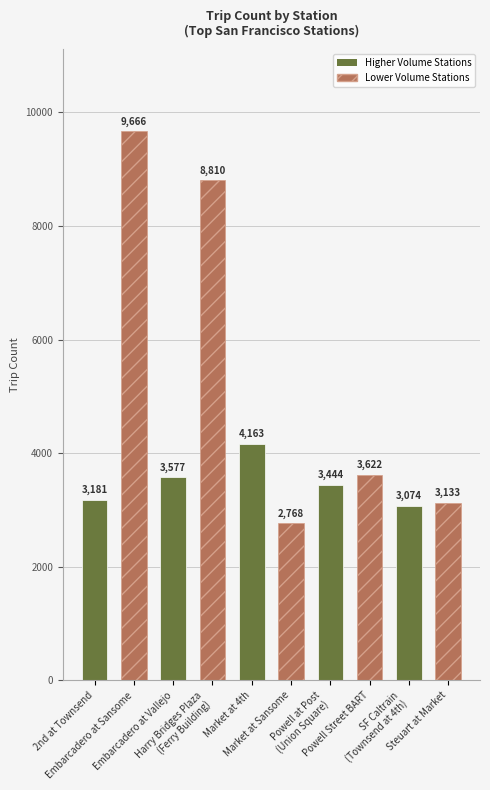

What is the greatest value displayed?

9666